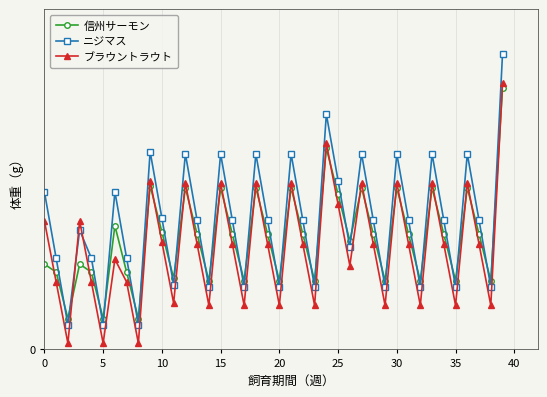

Does the chart display data point markers on the line(s)?

Yes